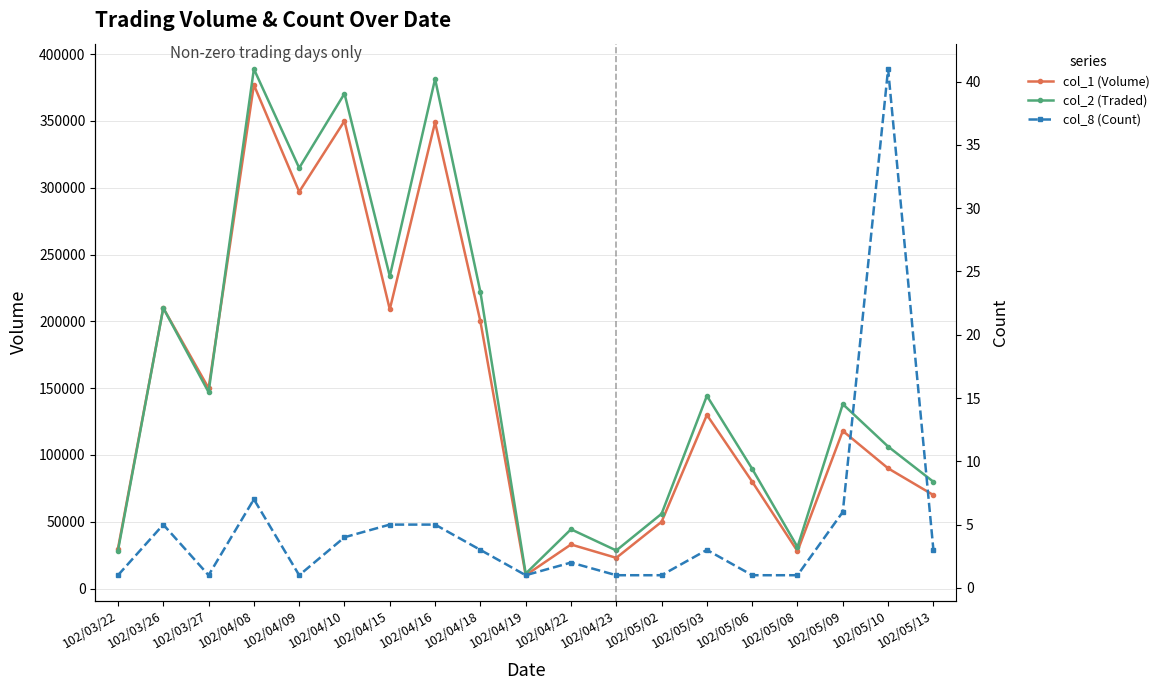

Where does the col_1 (Volume) series first go above 118000?

102/03/26